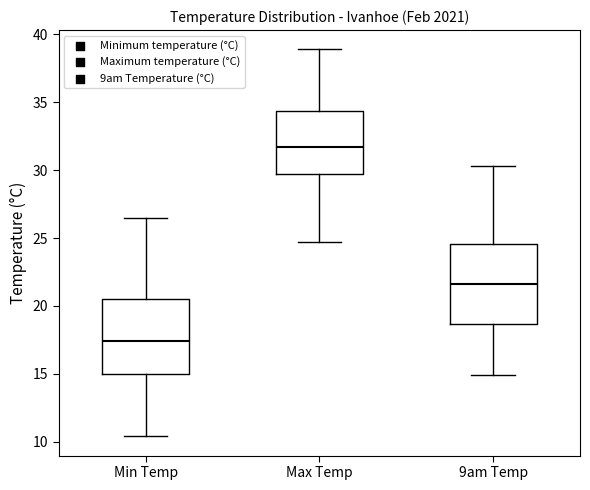

Which box has the highest median line?

Max Temp